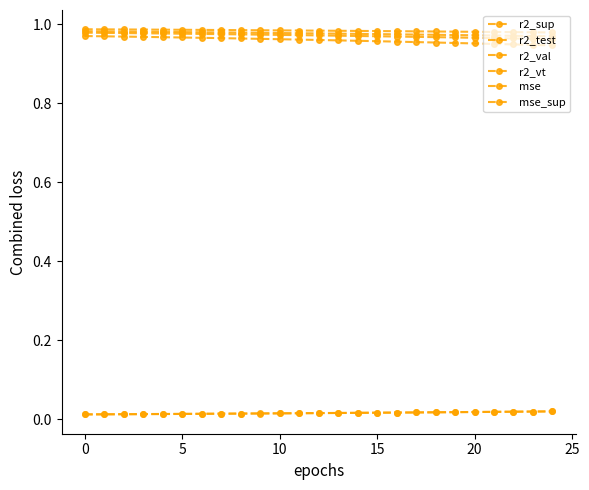

How many lines are shown in the chart?

6